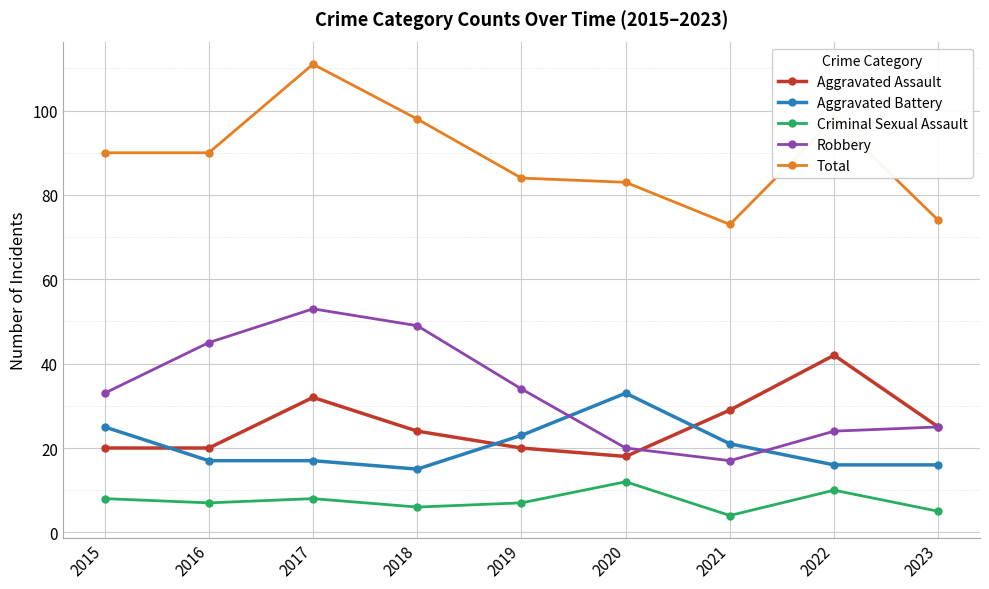

At which category does Aggravated Assault reach its first local peak?

2017